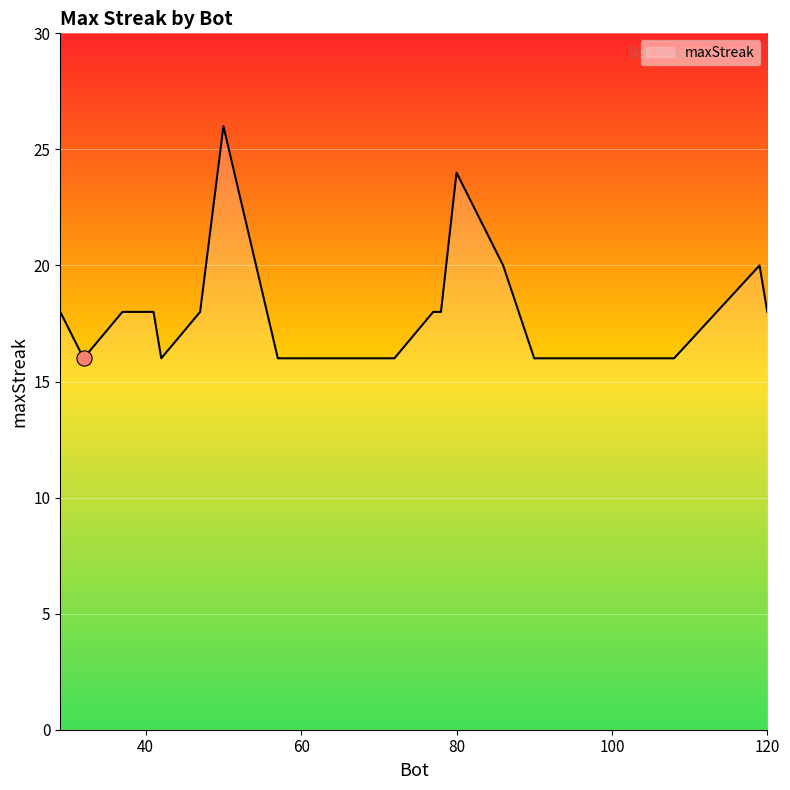

What is the ratio of the value at 106 to the value at 77?

0.9